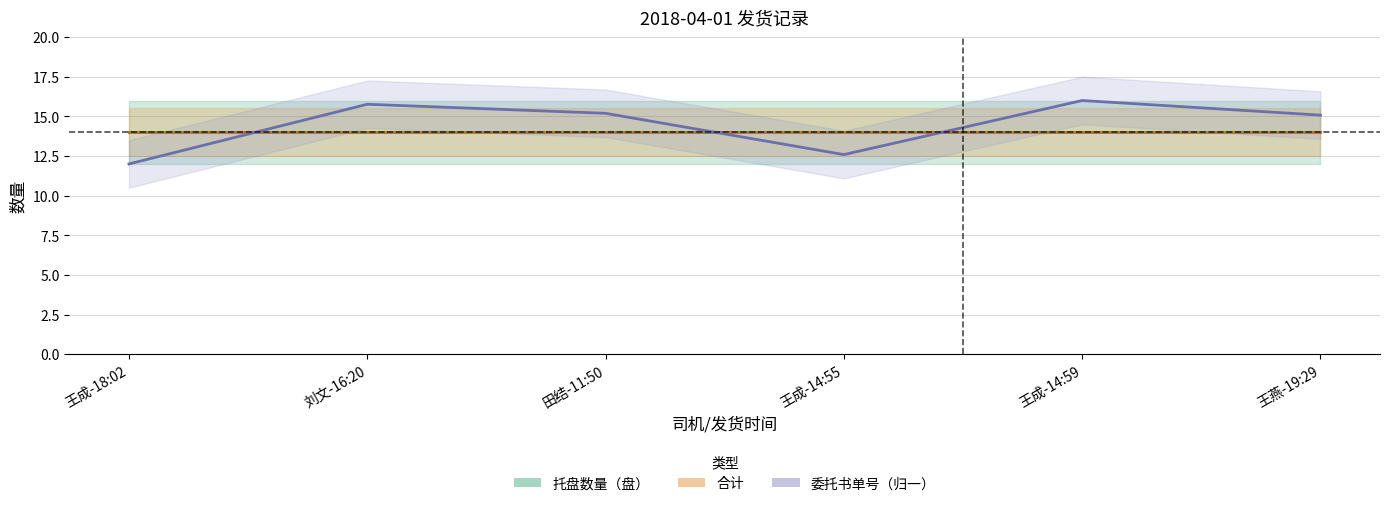

What is the lowest value of the 托盘数量（盘） series?

14.0